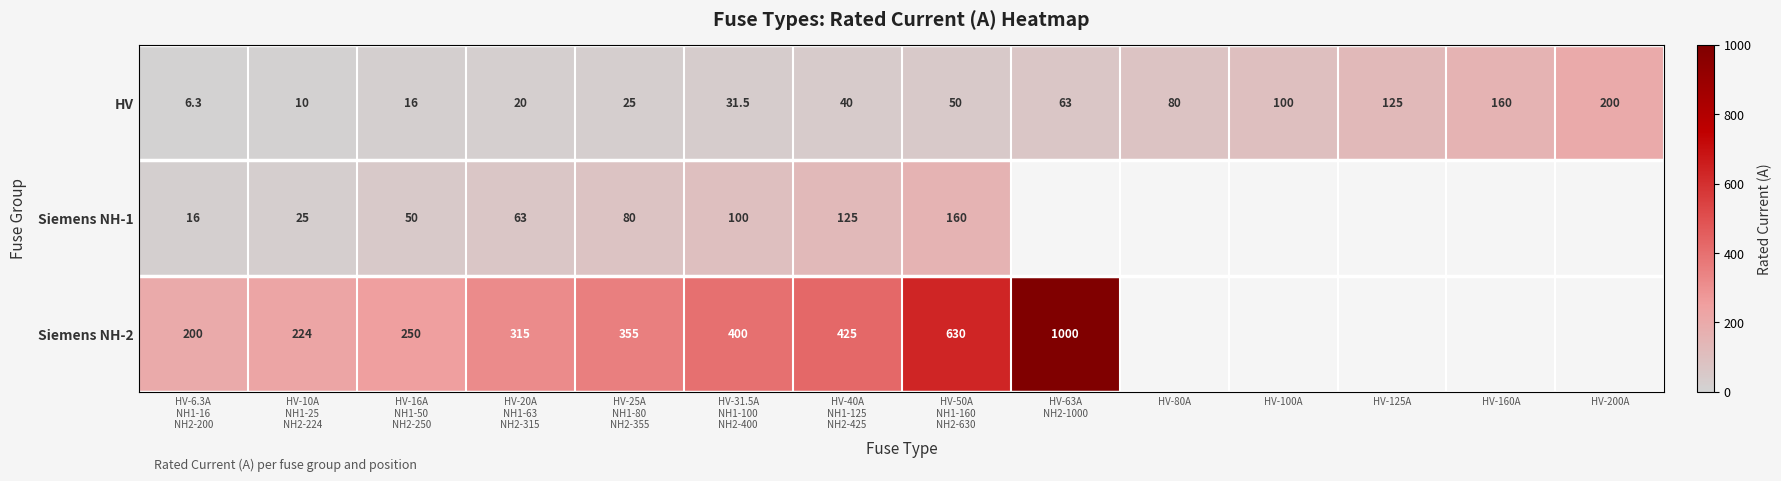

What is the minimum value shown in the chart?

6.3